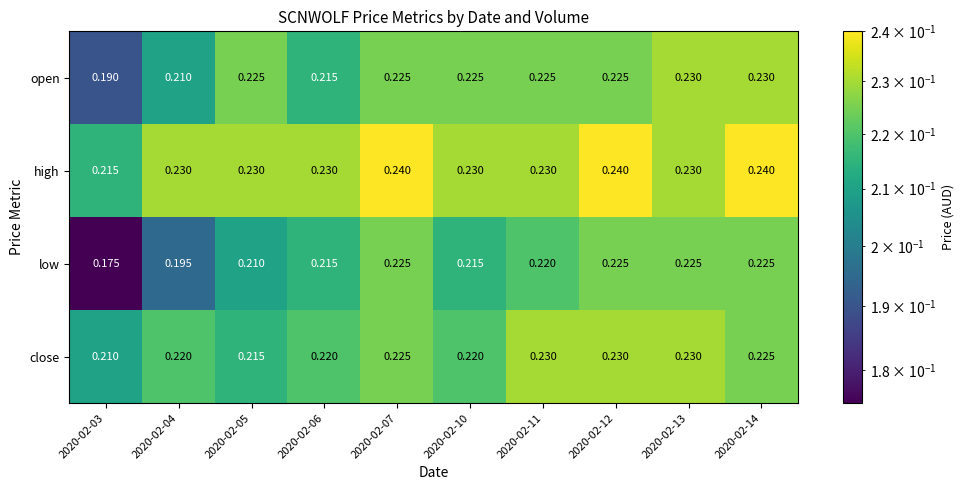

Between 2020-02-07 and 2020-02-13, which series saw the biggest shift?

high